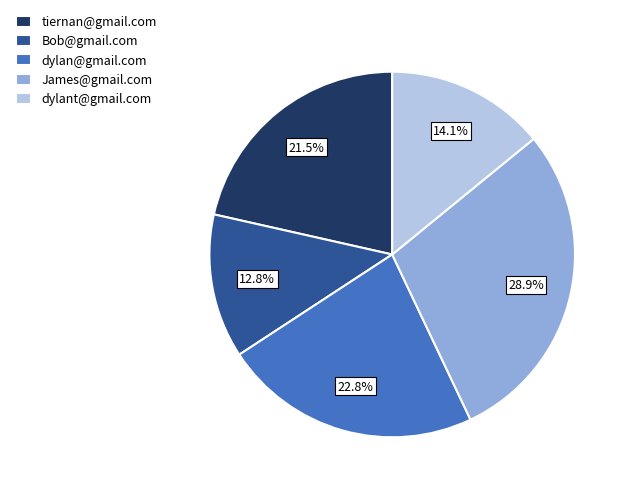

Between dylan@gmail.com and dylant@gmail.com, which is larger?

dylan@gmail.com